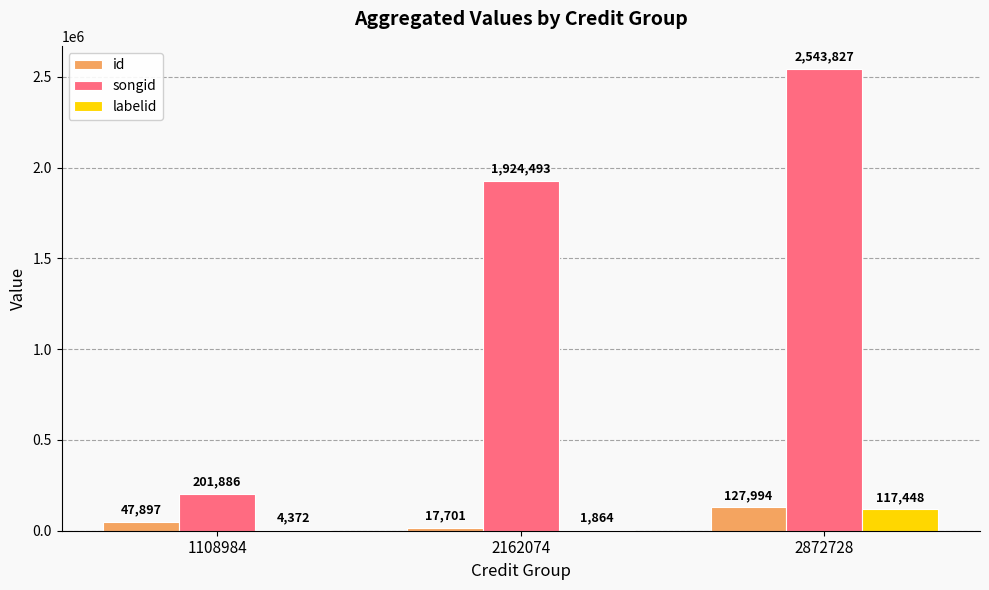

How many id values are between 17701 and 127994?

3